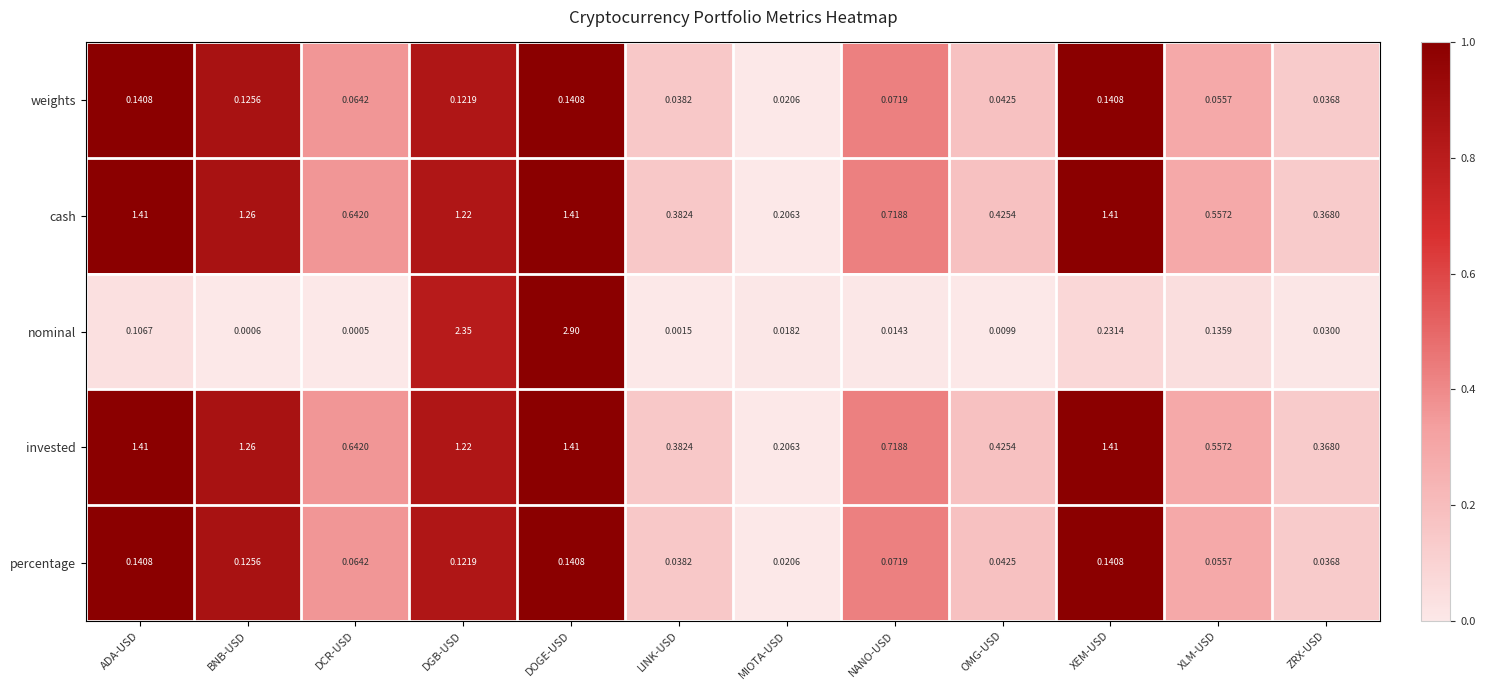

Rank the categories by nominal value from lowest to highest.

DCR-USD, BNB-USD, LINK-USD, OMG-USD, NANO-USD, MIOTA-USD, ZRX-USD, ADA-USD, XLM-USD, XEM-USD, DGB-USD, DOGE-USD